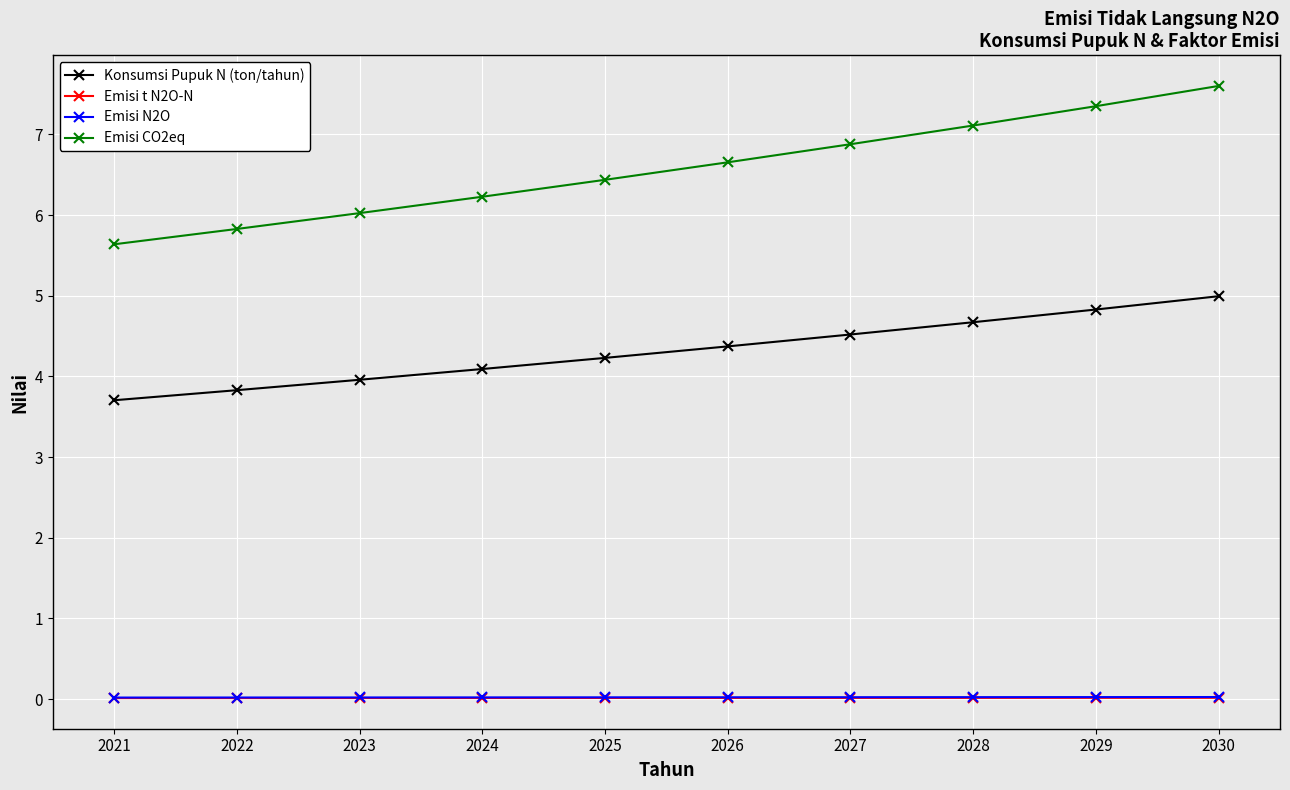

Is this an area chart (filled region under the line)?

No